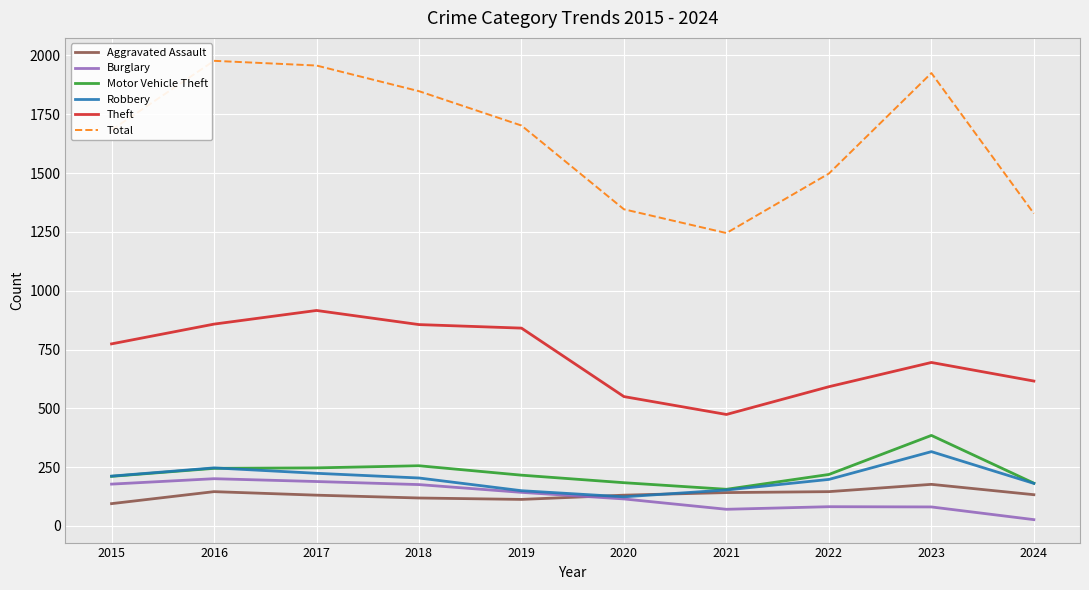

Does the chart have visible grid lines?

Yes